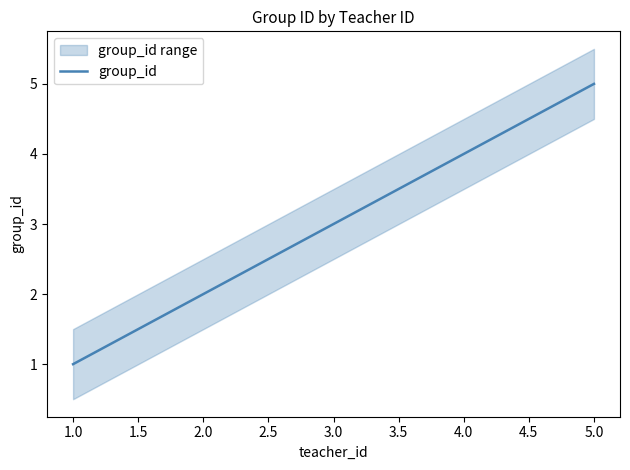

Is it true that group_id equals 5 at 5.0?

True